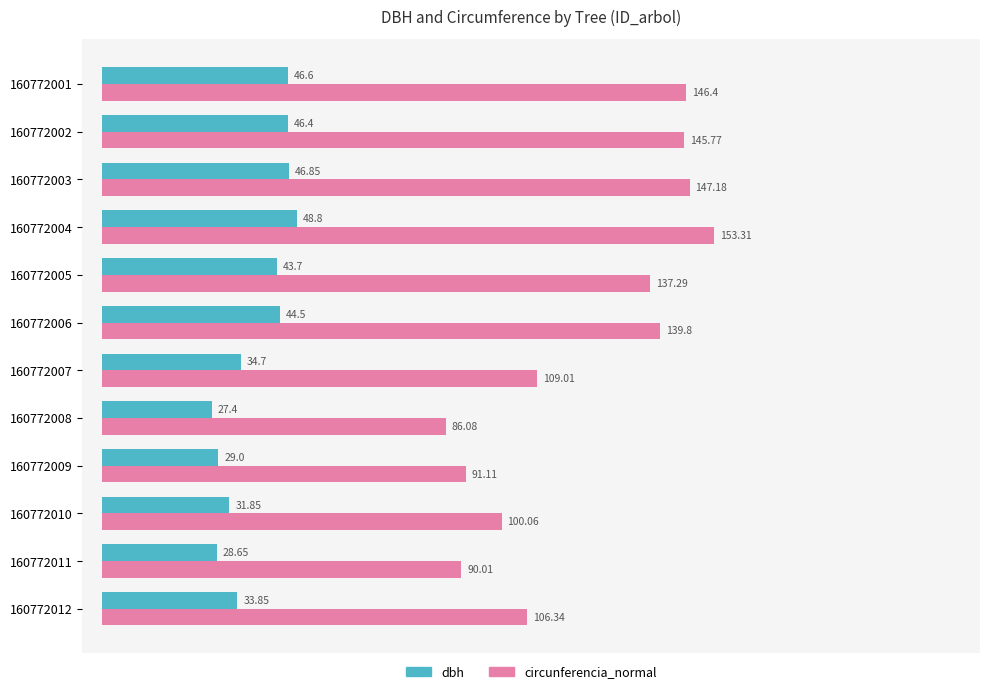

At how many categories does at least one series exceed 72?

12